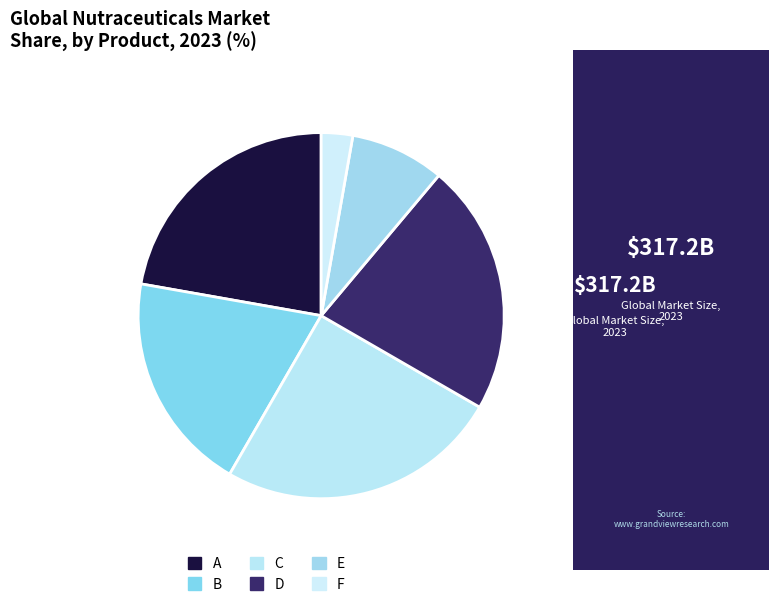

How many segments does this pie chart have?

6